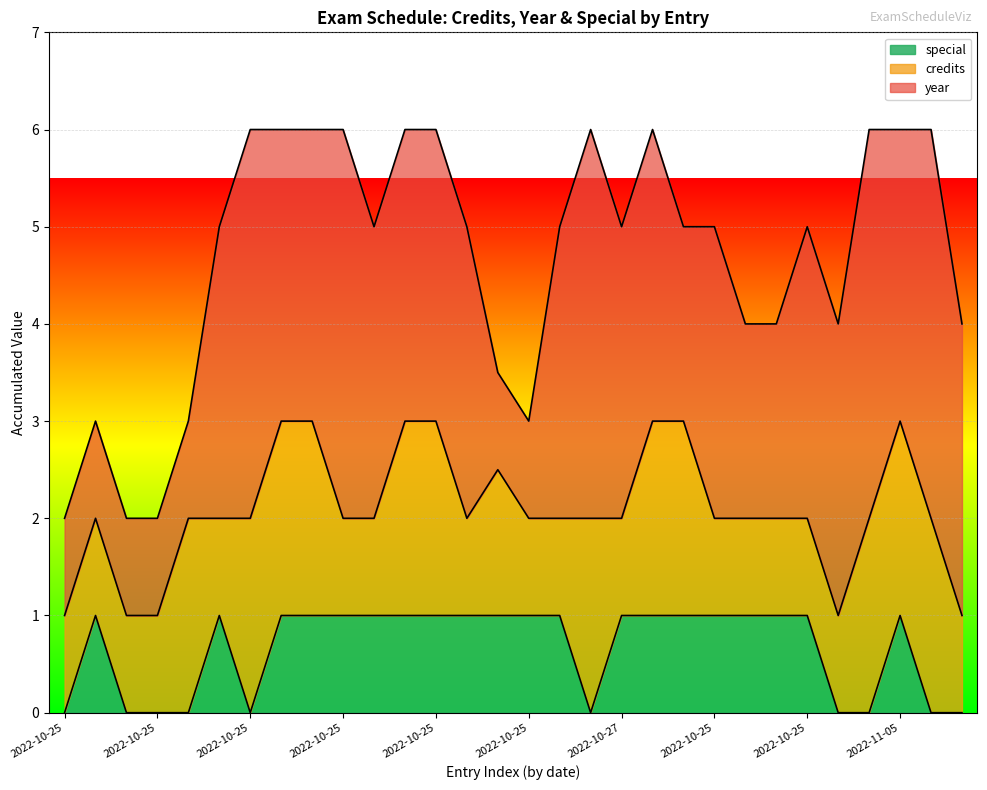

Between 2022-10-25 and 2022-10-25, which is larger?

2022-10-25